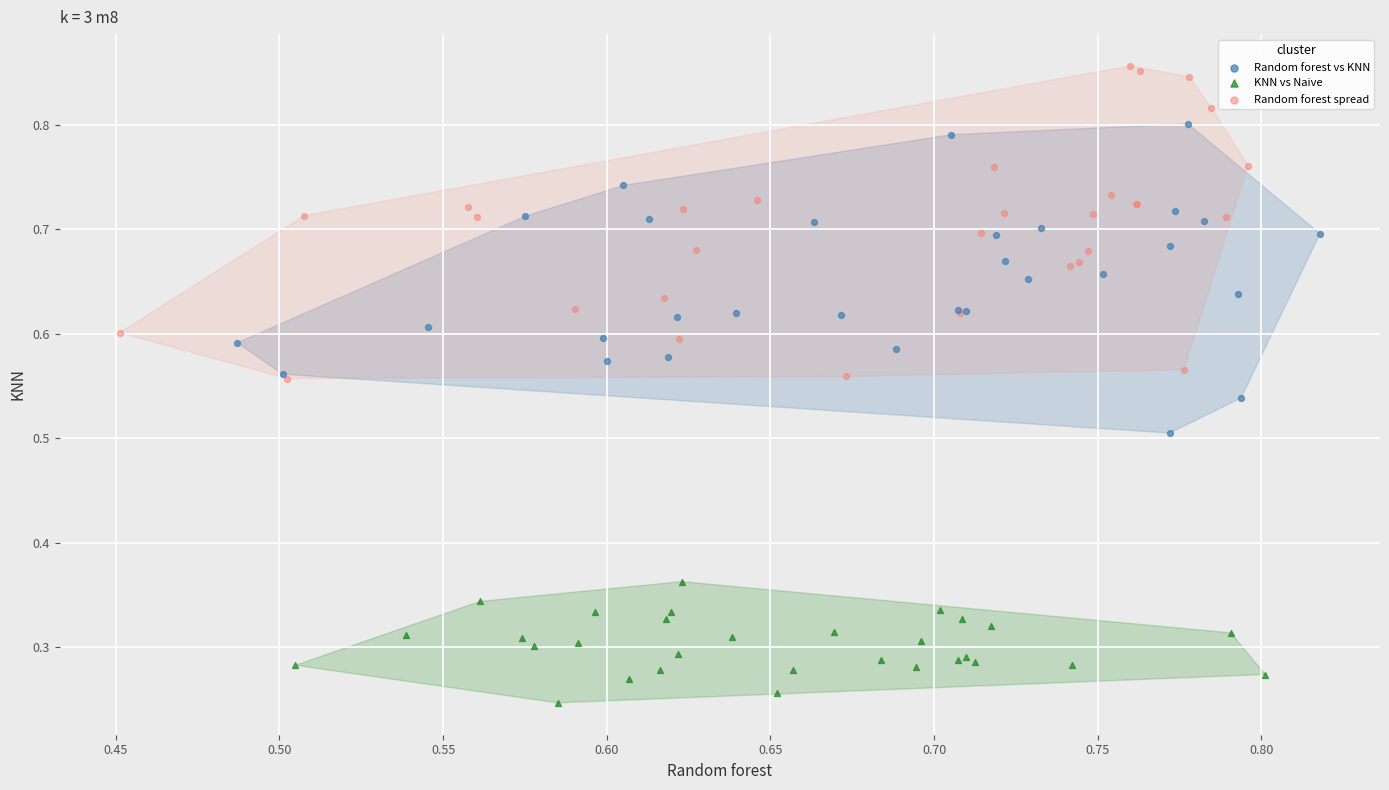

Which series contains the lowest Y value?

KNN vs Naive